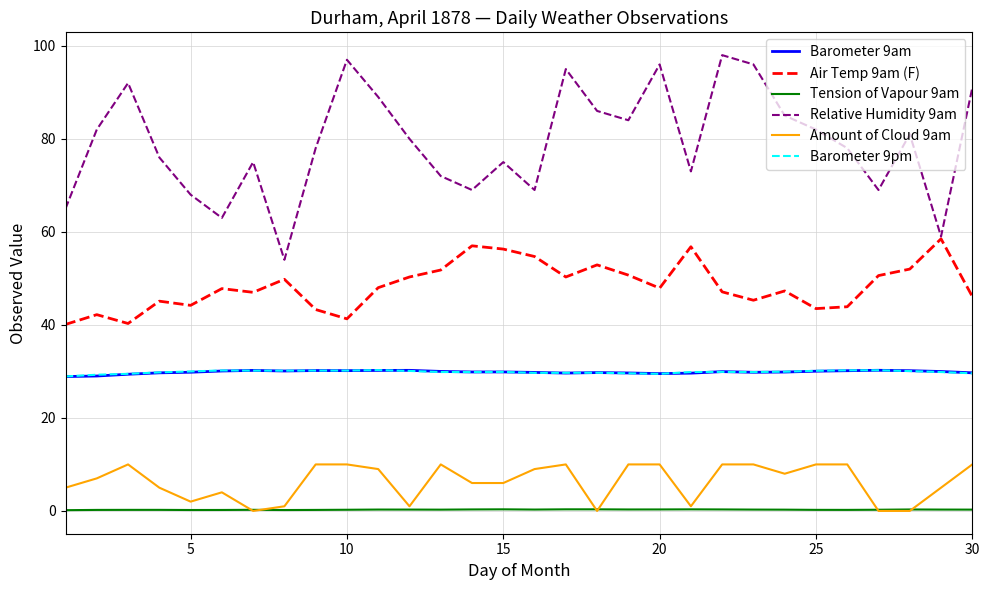

Which series has the largest total across all categories?

Relative Humidity 9am